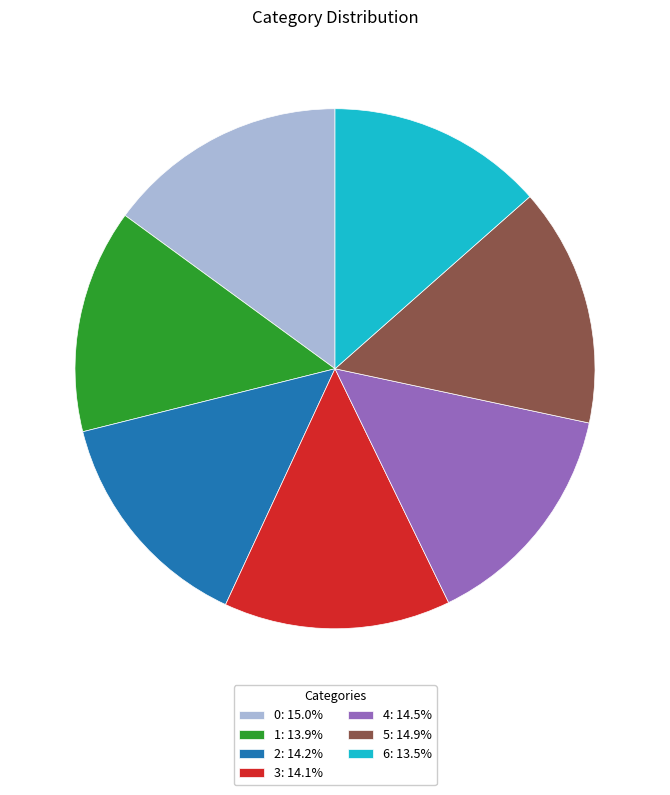

What is the ratio of the value at 6 to the value at 3?

1.0